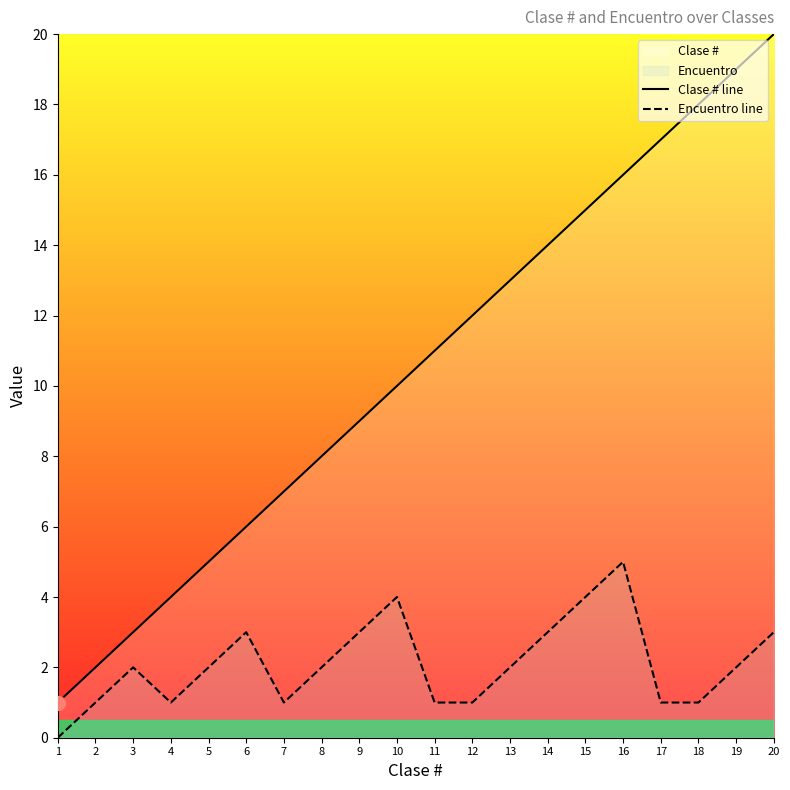

Where is Encuentro line nearest to the value 2?

3